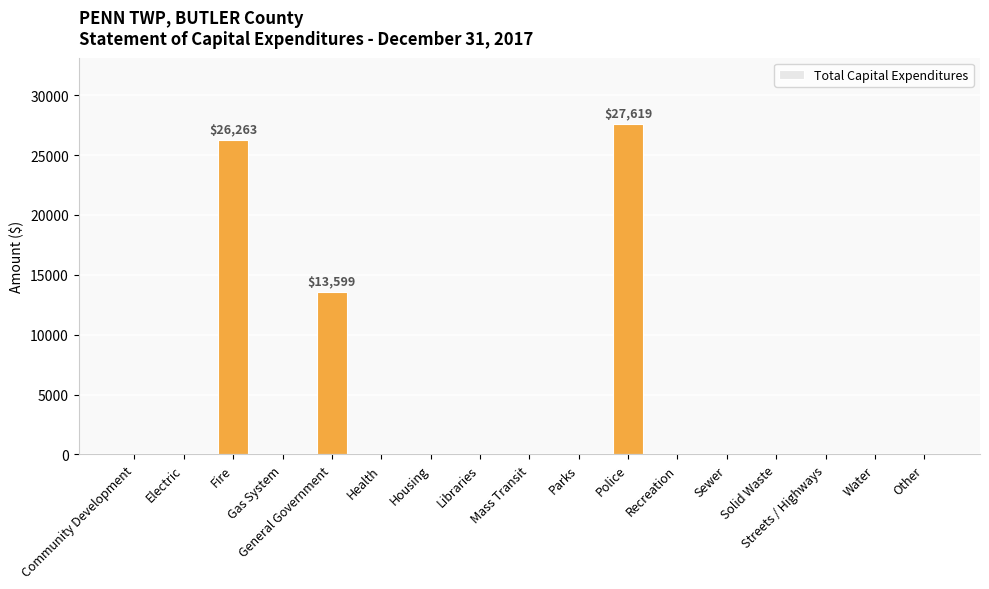

Are the bars grouped side by side (vs. stacked)?

No